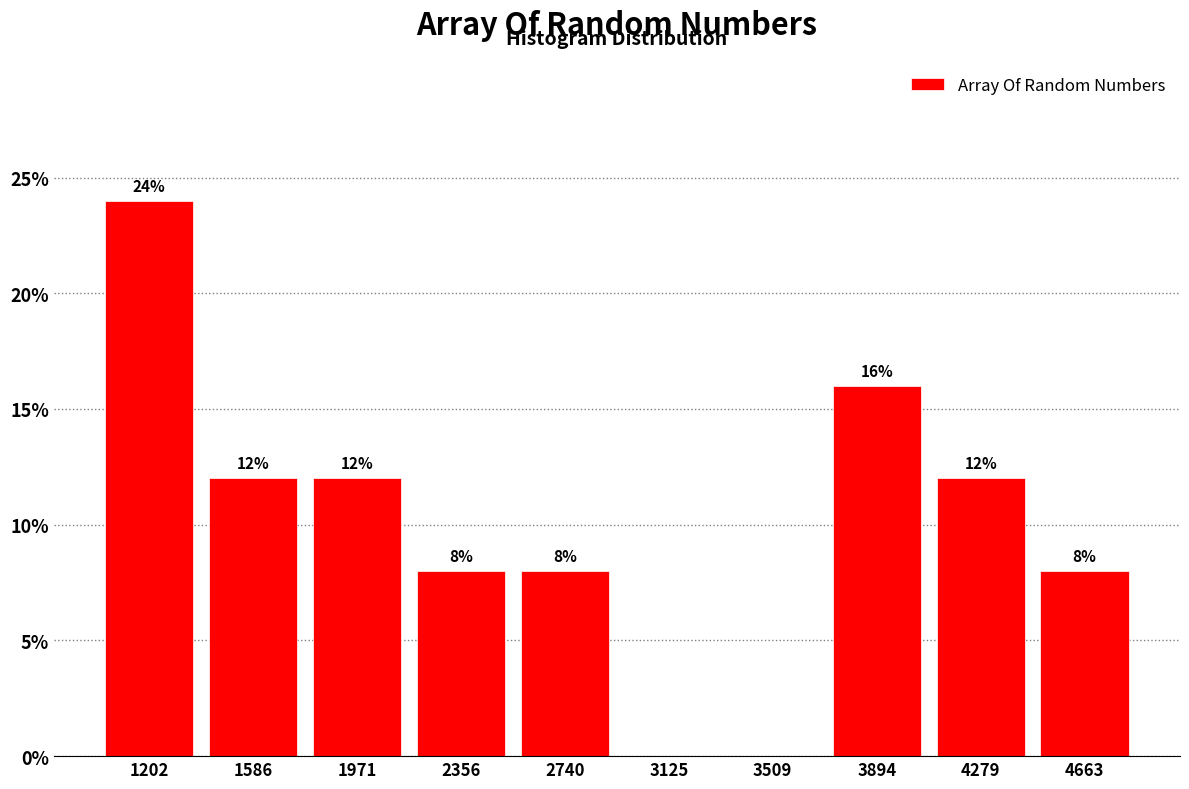

Over which range of the x-axis is the bar tallest?

1000 to 1400